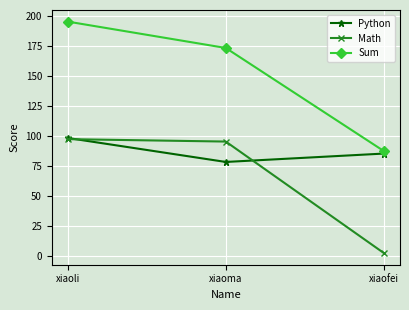

How many Python values are between 78 and 98?

3